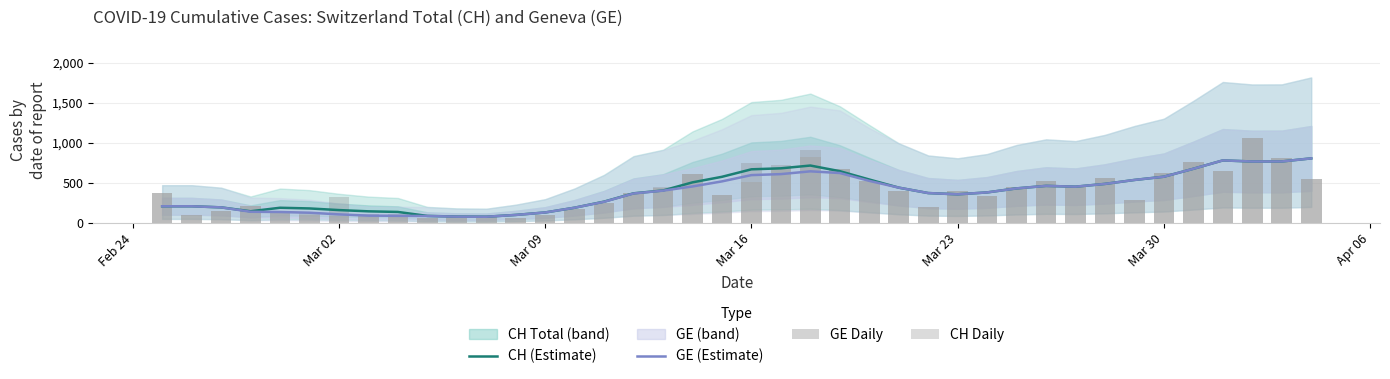

What is the minimum value for CH (Estimate)?

79.8